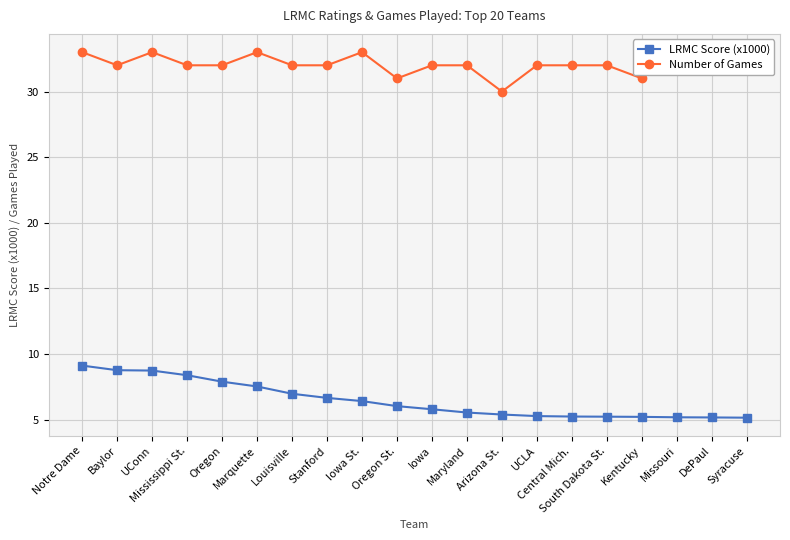

Which has a higher value, Iowa St. or UConn?

UConn